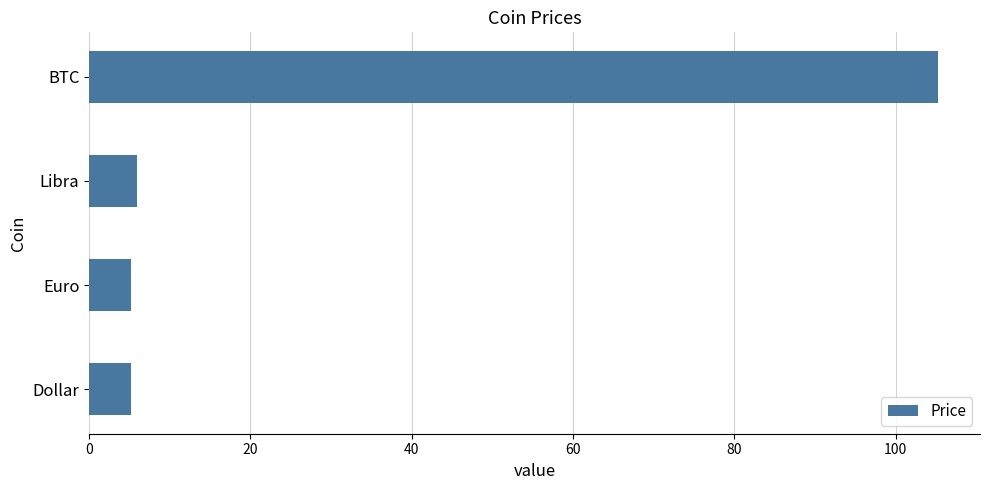

At which category does the chart reach its peak across all series?

BTC